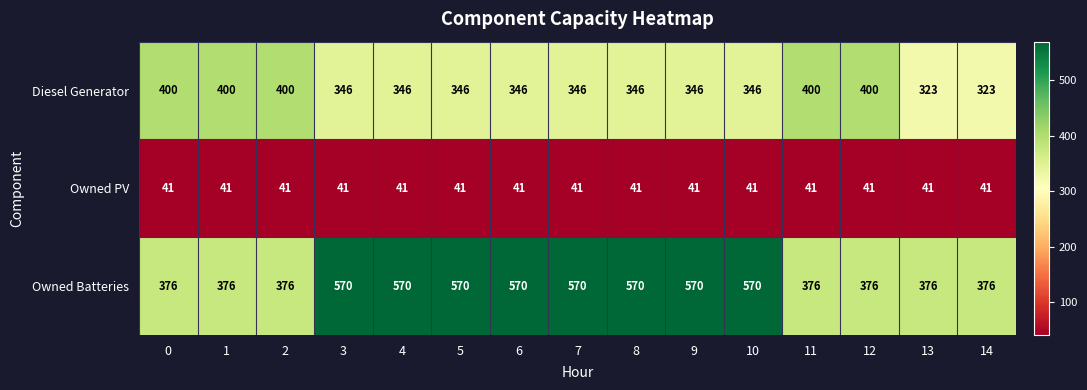

List the series in order of their peak value, lowest first.

Owned PV, Diesel Generator, Owned Batteries